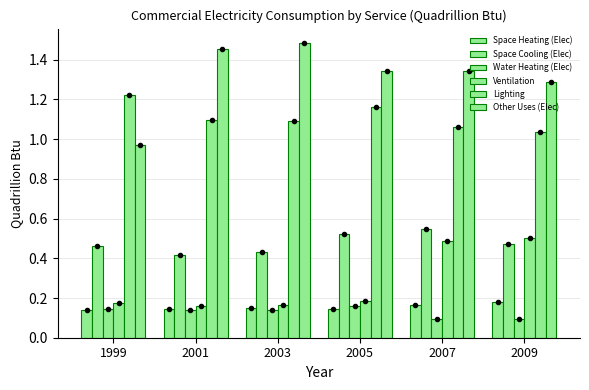

How many groups of bars are there?

6